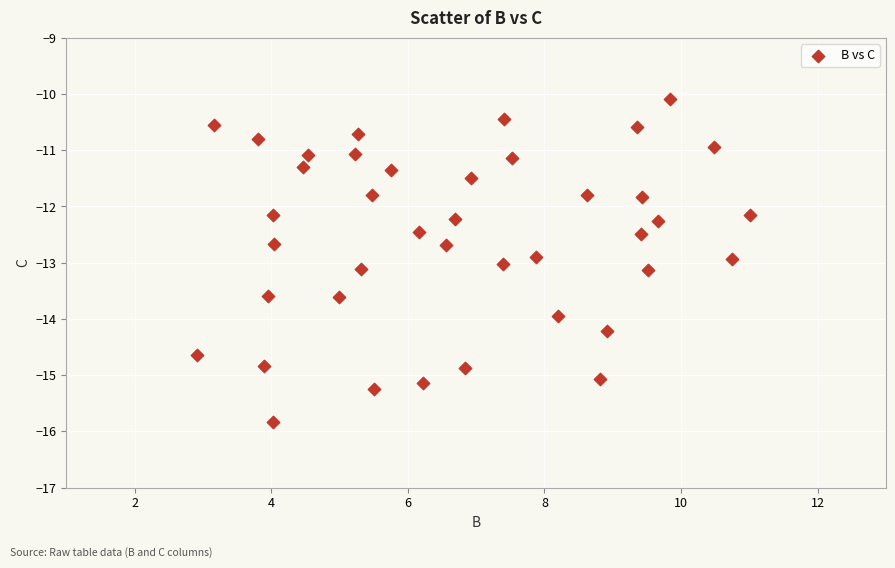

What is the range of X values (max minus min)?

8.1